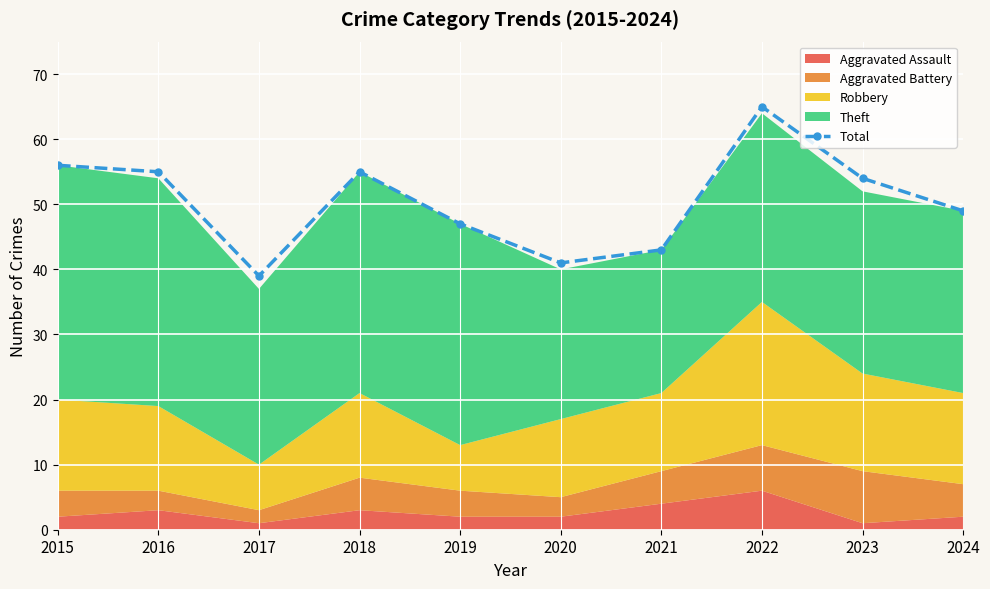

What is the greatest value displayed?

65